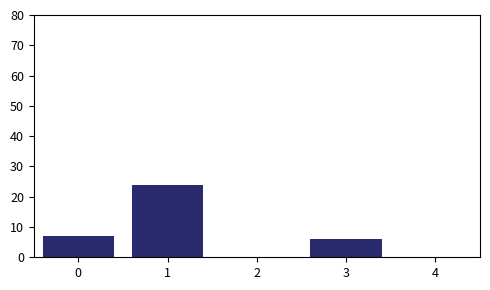

Reading left to right, extract all data points from this chart.

7	24	6